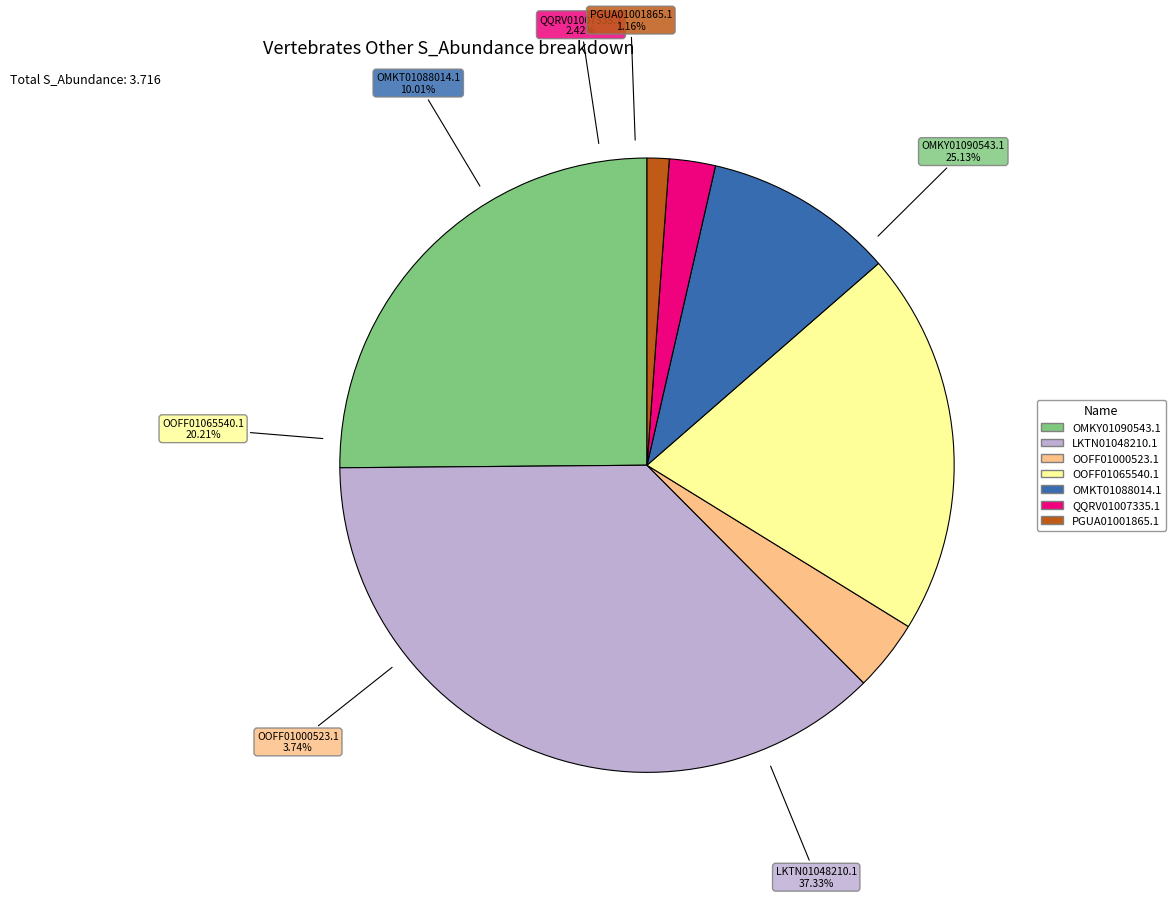

Which slice is the largest?

LKTN01048210.1